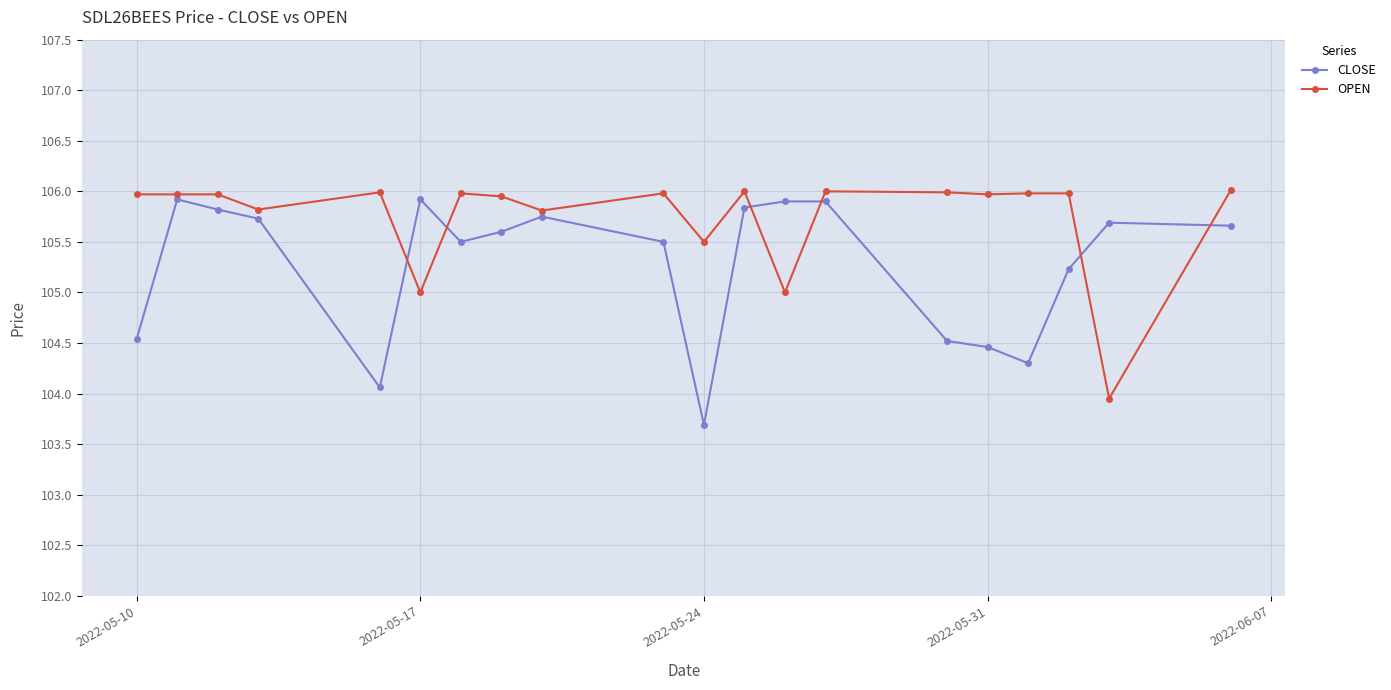

Is this an area chart (filled region under the line)?

No